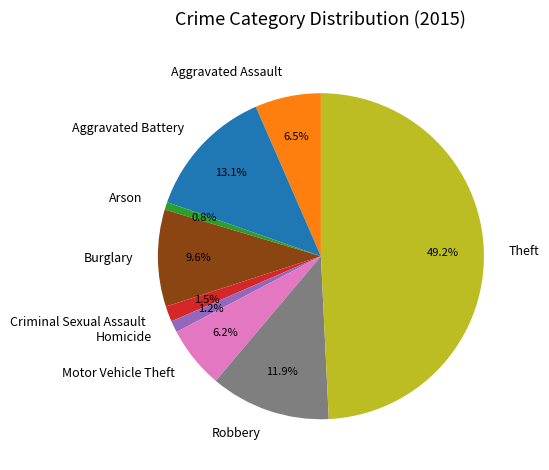

Which slice is the largest?

Theft